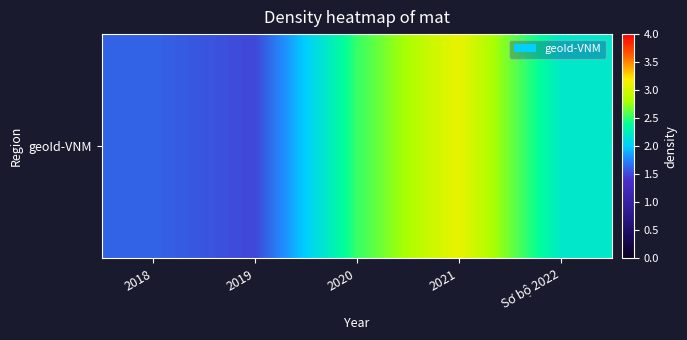

Reading left to right, list all the values displayed in this chart.

2018=1.6	2019=1.5	2020=2.5	2021=3.1	Sơ bộ 2022=2.2